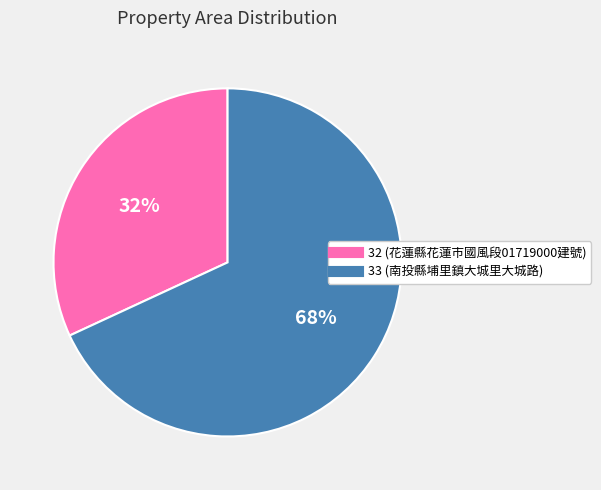

Approximately how many times larger is the value at 33 compared to 32?

2.1